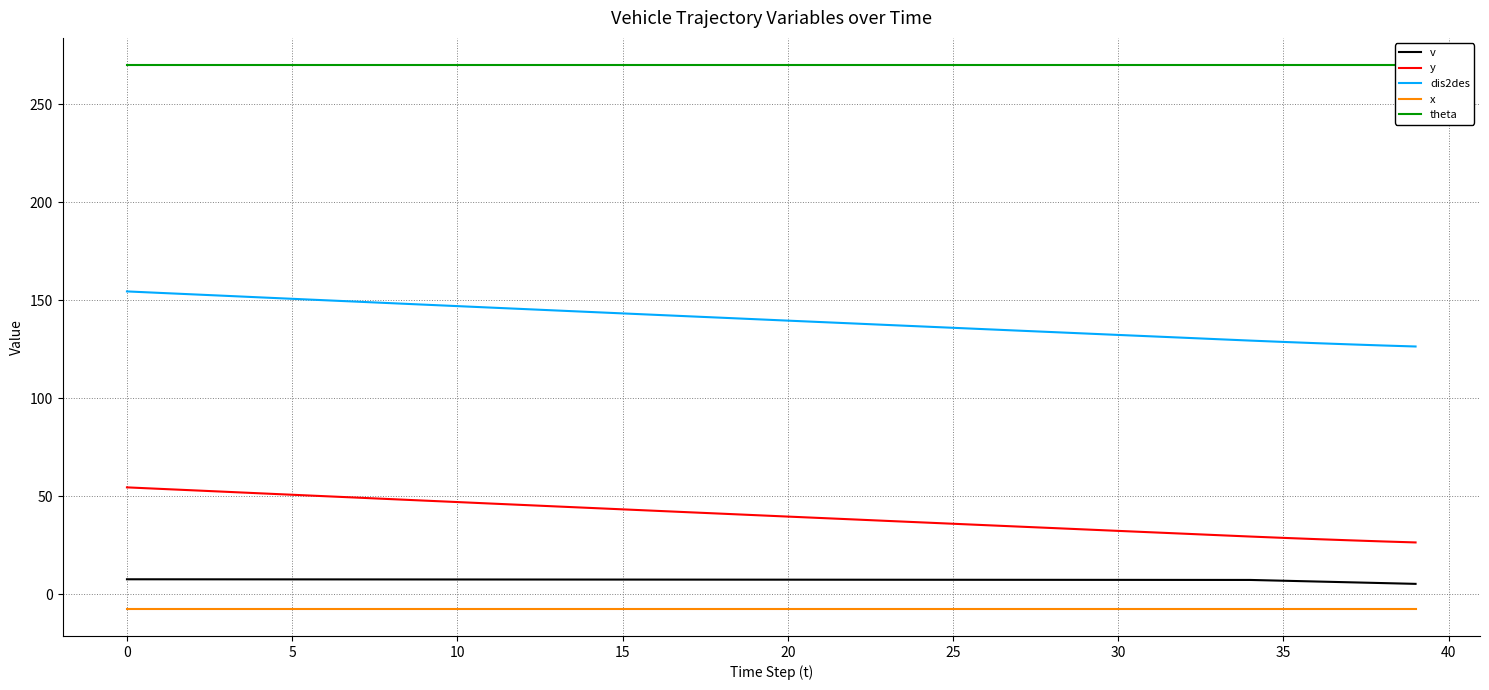

What is the lowest value of the y series?

26.4